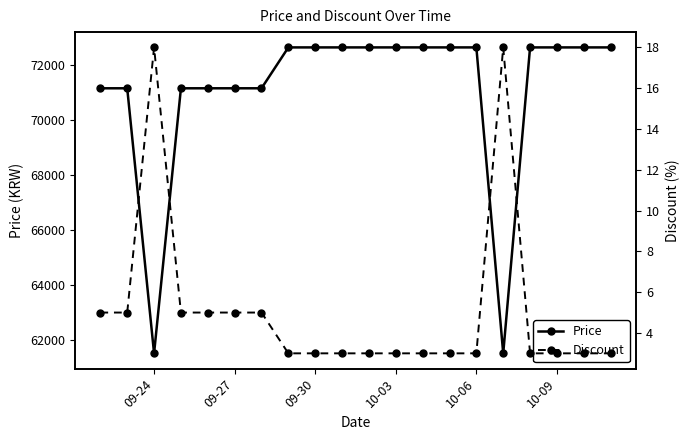

What is the maximum value for Price?

72650